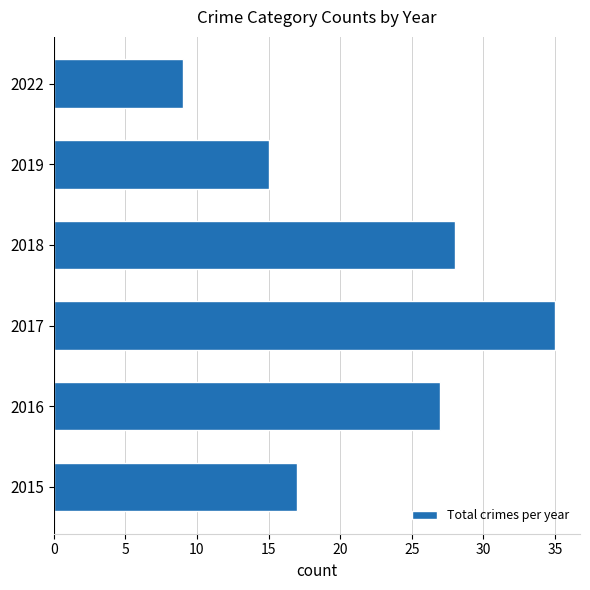

List the labels in order of value, largest first.

2017, 2018, 2016, 2015, 2019, 2022